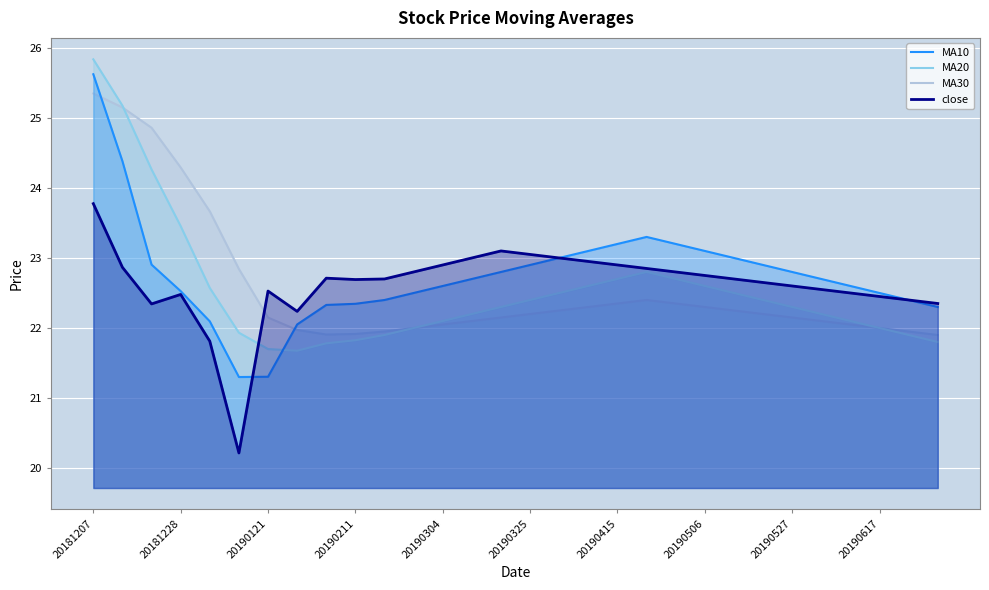

What is the approximate value of MA30 at 20190415?

22.4